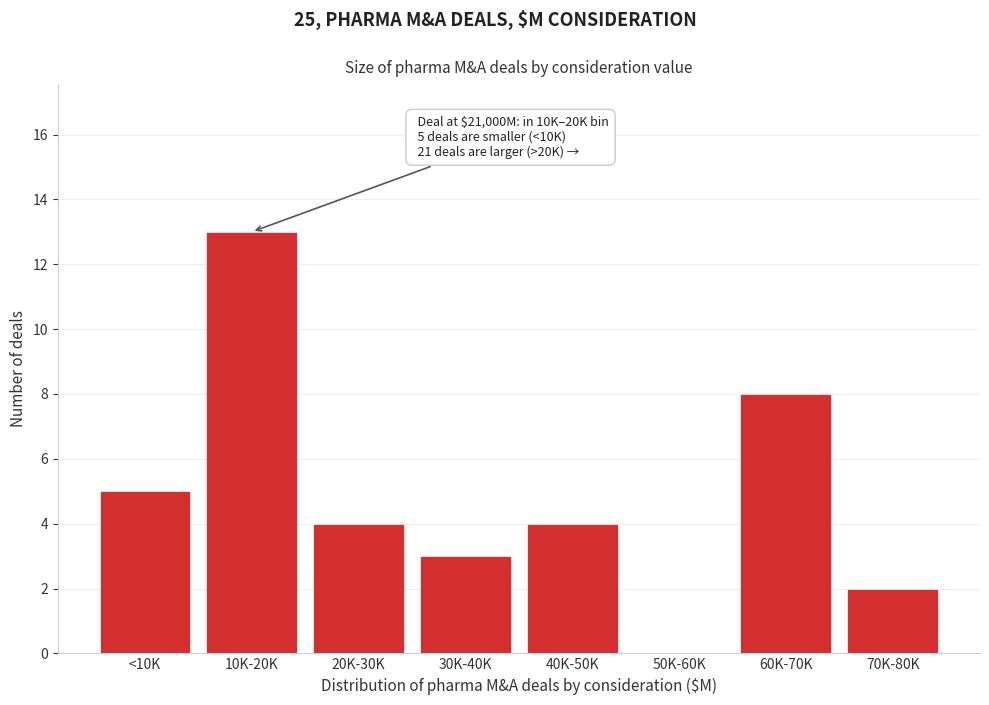

Reading right to left, list all the values displayed in this chart.

70K-80K=2	60K-70K=8	50K-60K=0	40K-50K=4	30K-40K=3	20K-30K=4	10K-20K=13	<10K=5